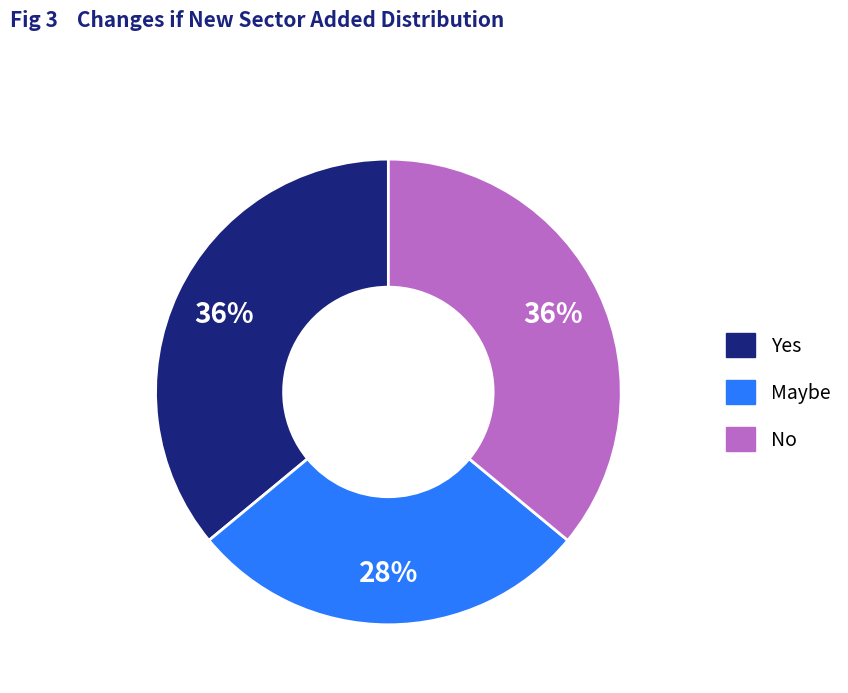

Combined, do No and Maybe account for over 50%?

Yes